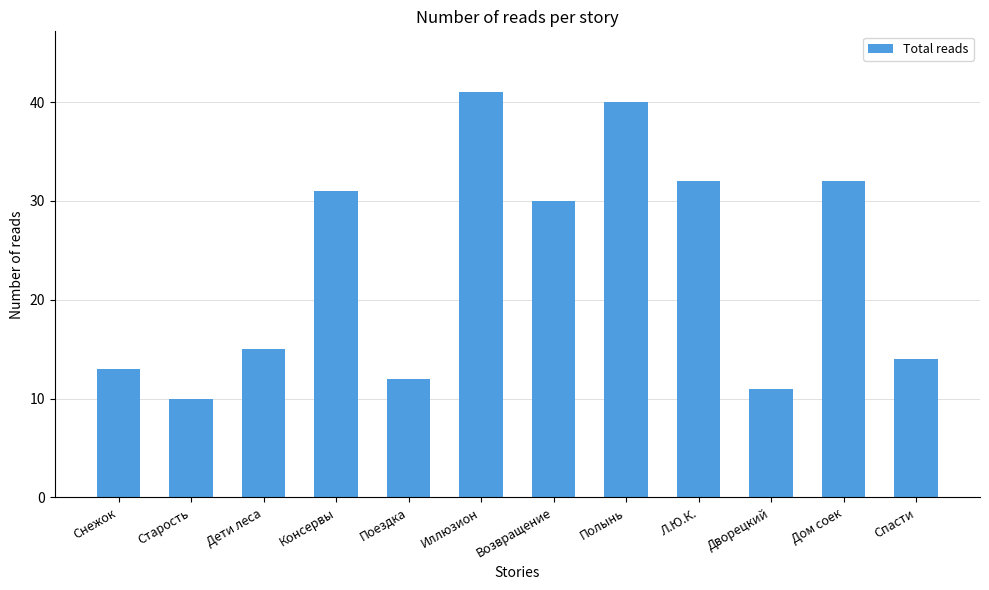

What is the sum of the values at Снежок and Иллюзион?

54